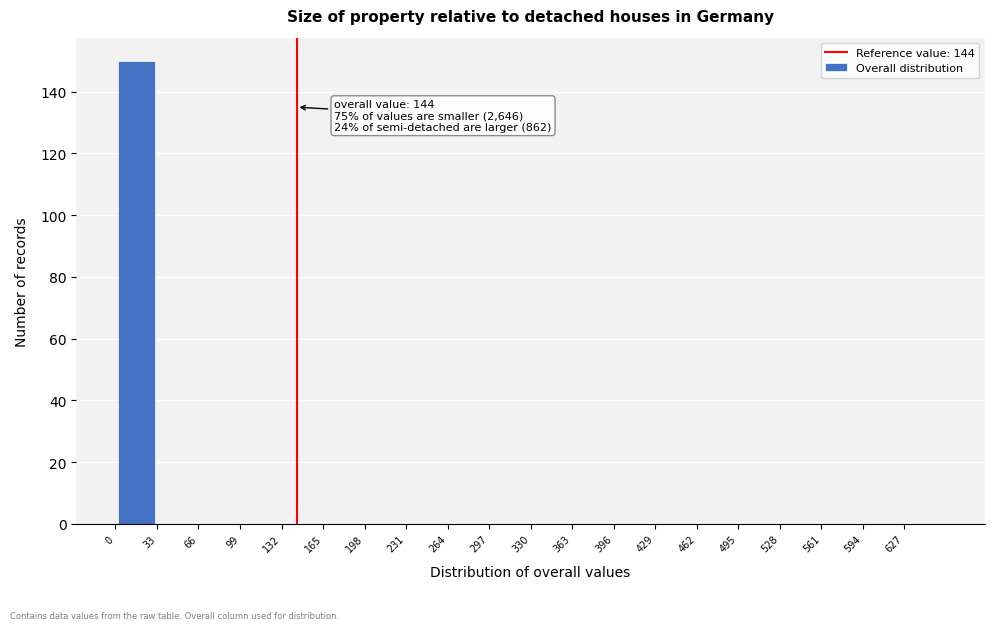

Over which range of the x-axis is the bar tallest?

0 to 33